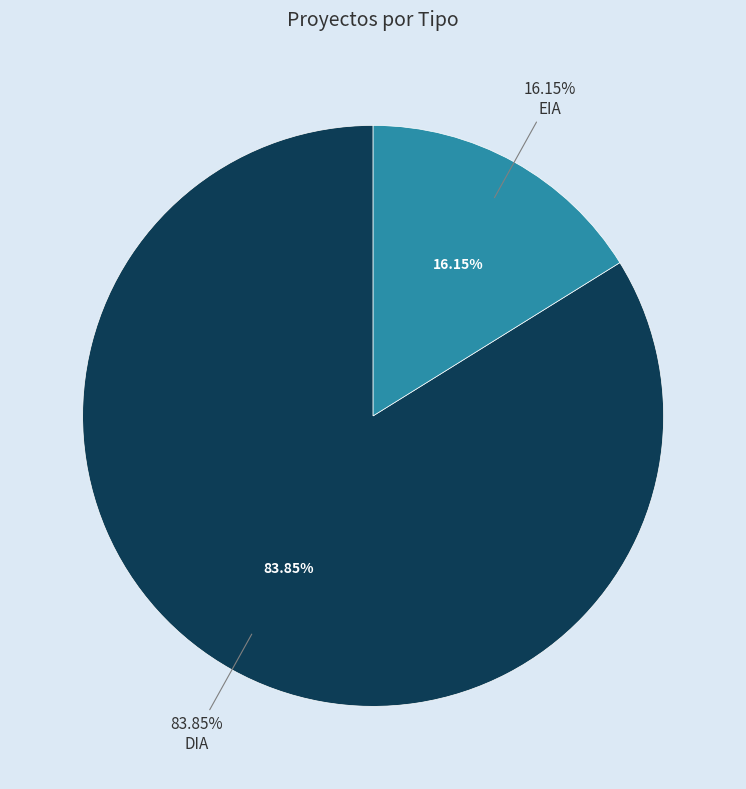

Which slice is the smallest?

EIA